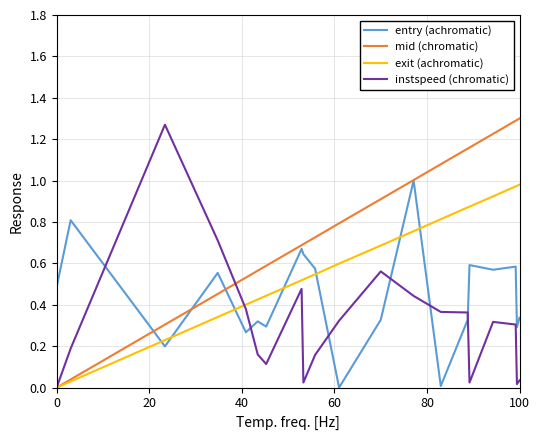

Which series has the largest total across all categories?

mid (chromatic)